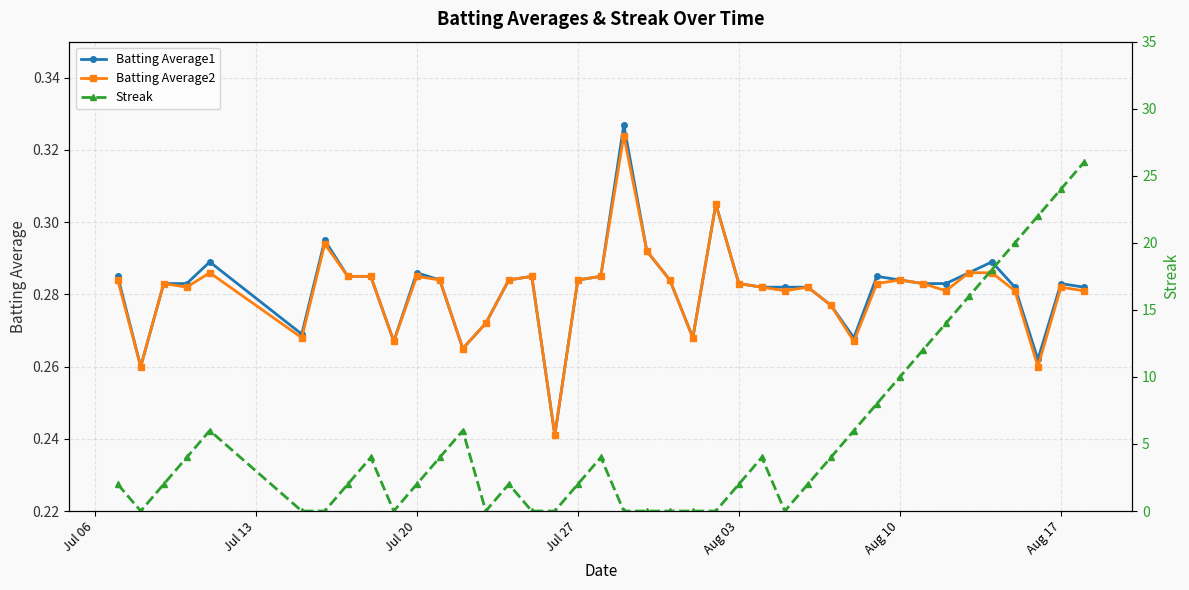

How many times do Streak and Batting Average1 cross each other?

14